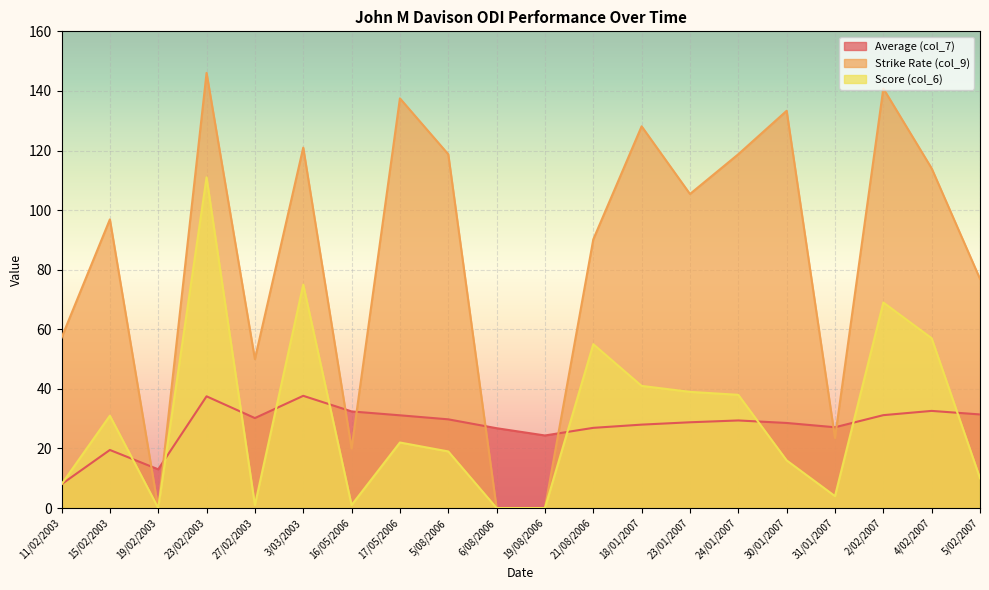

What is the maximum value for Score (col_6)?

111.0